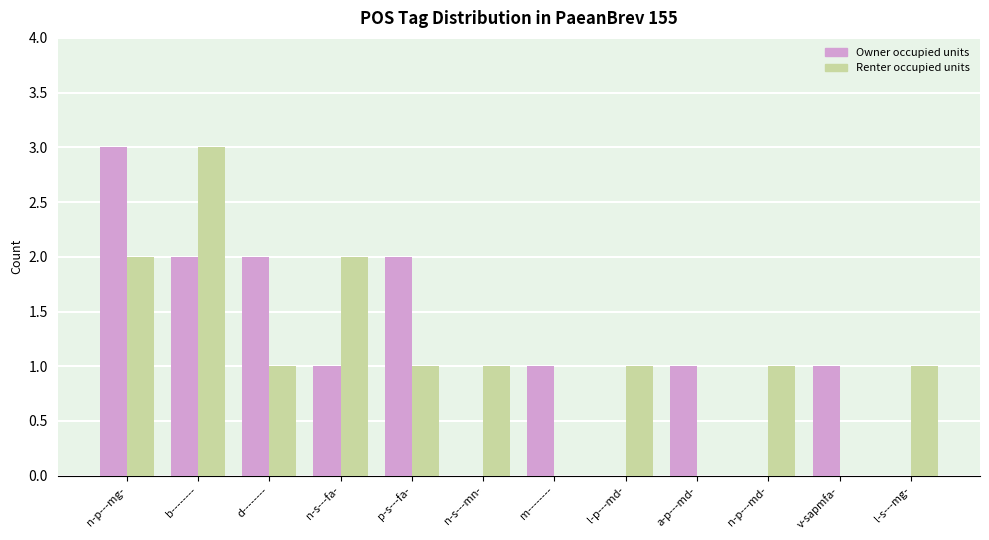

Reading left to right, list all the values displayed in this chart.

Owner occupied units: 3	2	2	1	2	0	1	0	1	0	1	0
Renter occupied units: 2	3	1	2	1	1	0	1	0	1	0	1